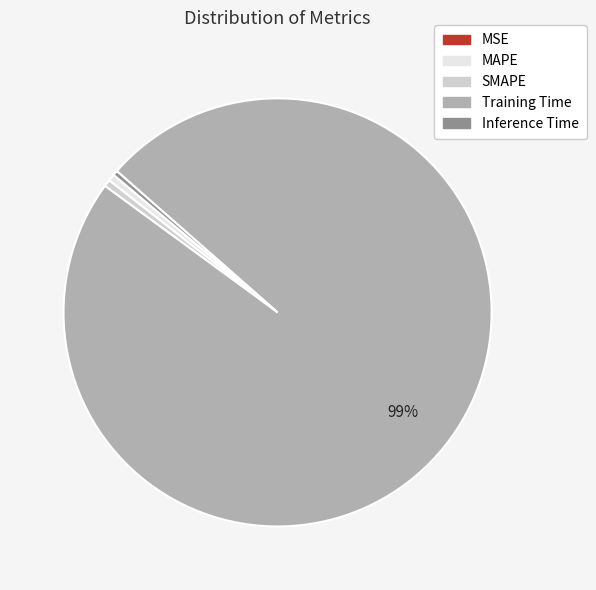

To the nearest percent, what is the average slice percentage?

20%